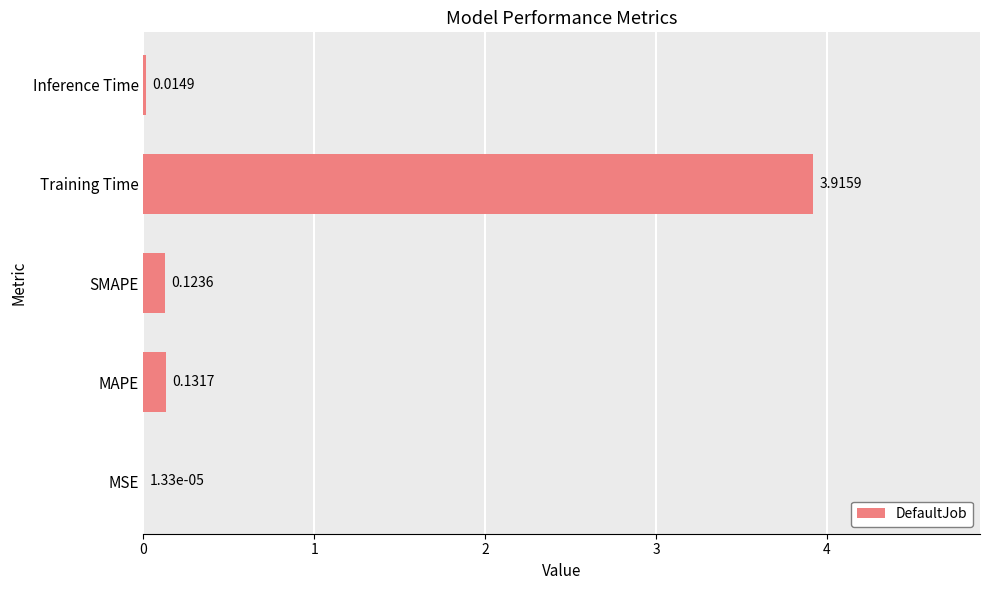

Which has a higher value, Inference Time or Training Time?

Training Time